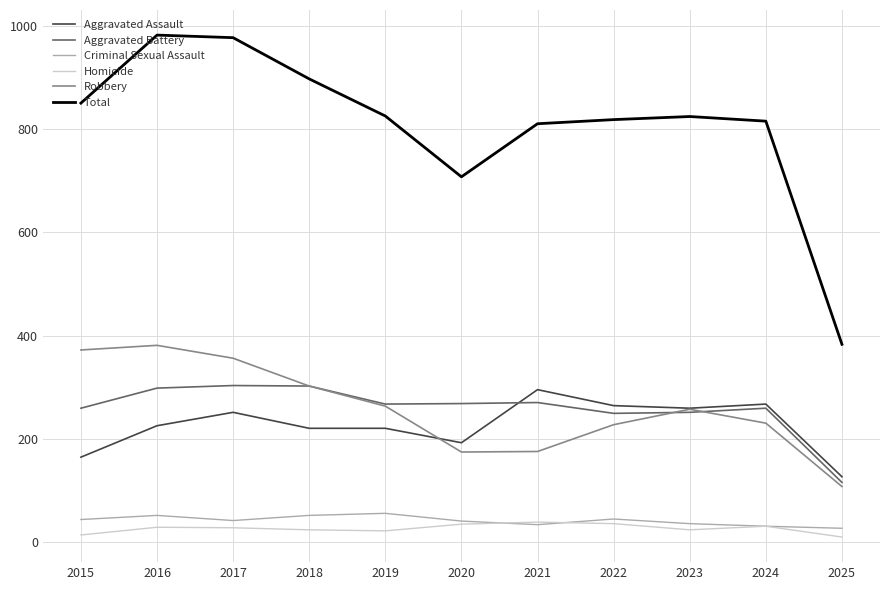

What are all the series names shown in the legend?

Aggravated Assault, Aggravated Battery, Criminal Sexual Assault, Homicide, Robbery, Total